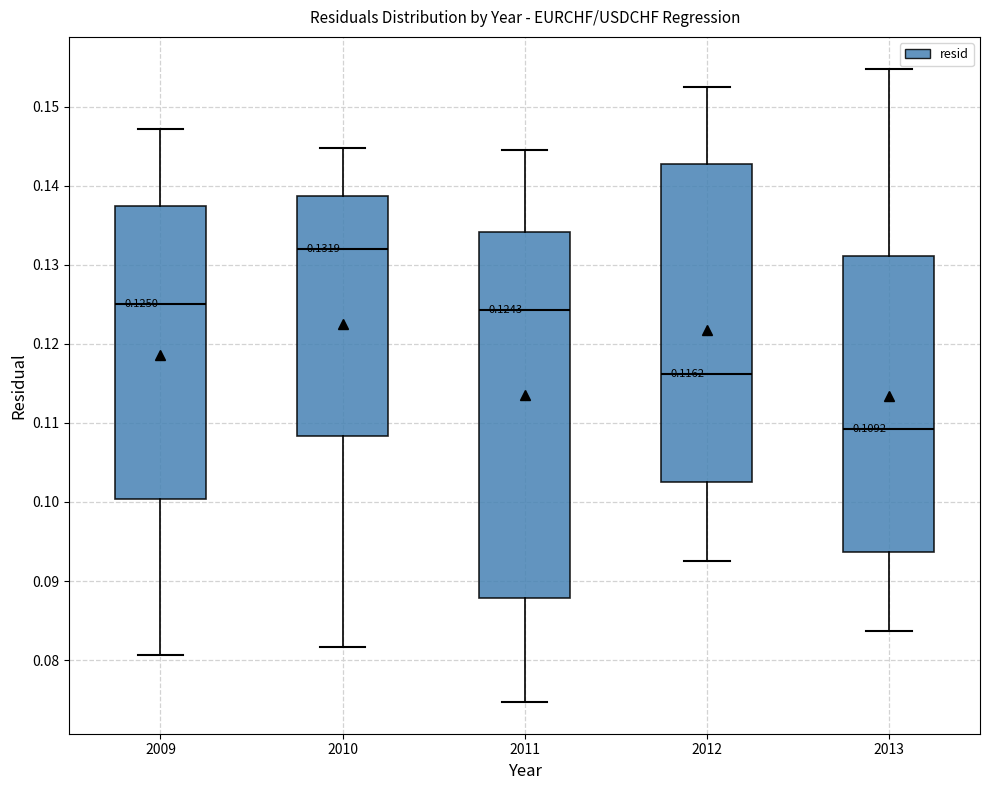

Comparing the boxes themselves (not the whiskers), which one is the tallest?

2011